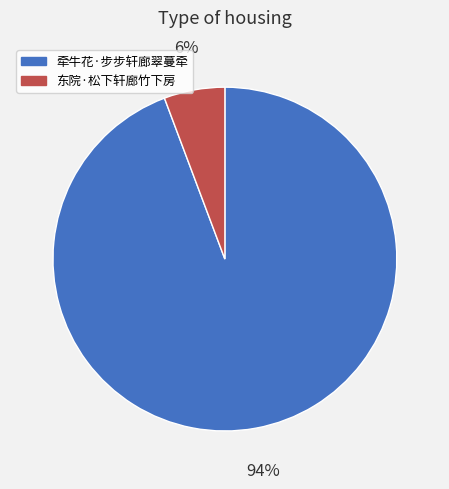

How many slices are in this pie chart?

2